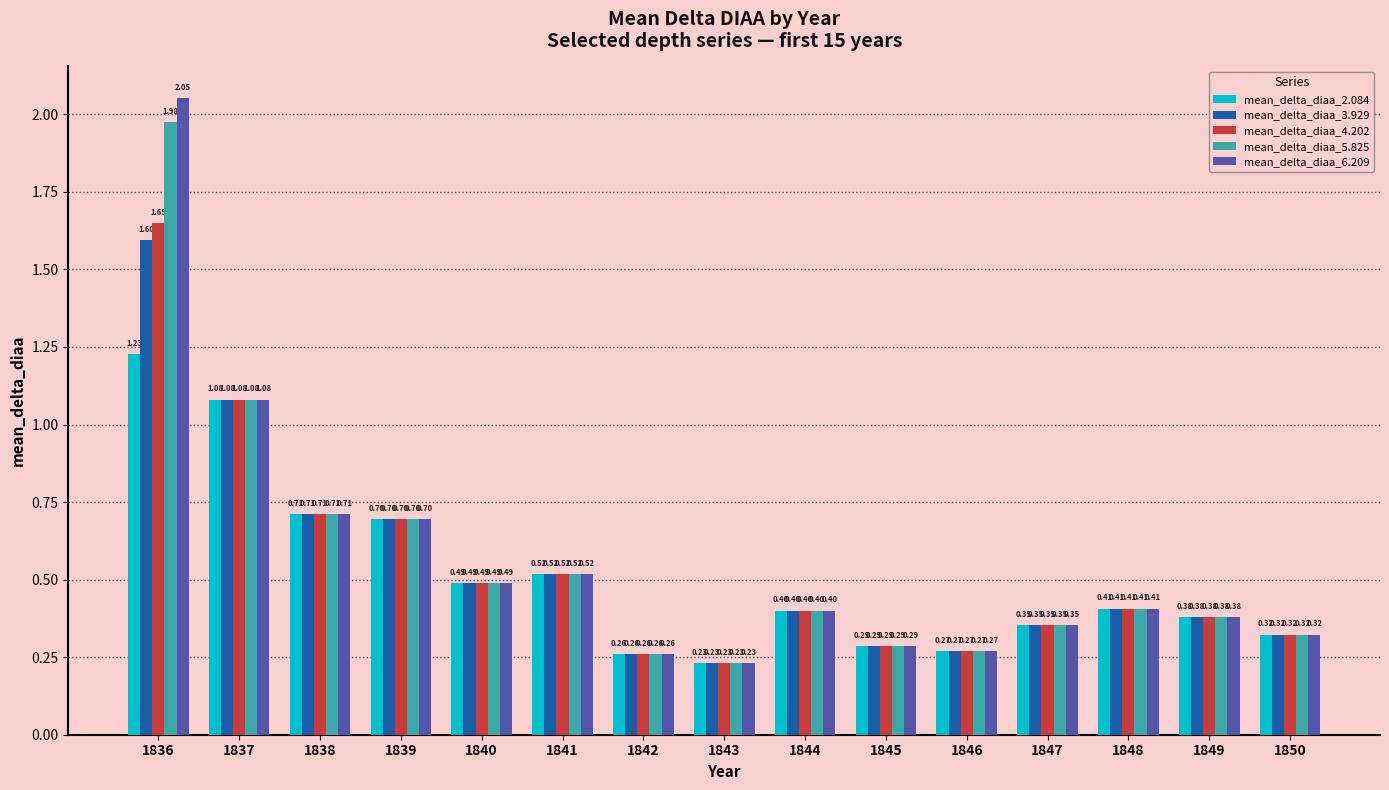

Is the value of mean_delta_diaa_5.825 at 1836 greater than the value of mean_delta_diaa_2.084 at 1842?

Yes